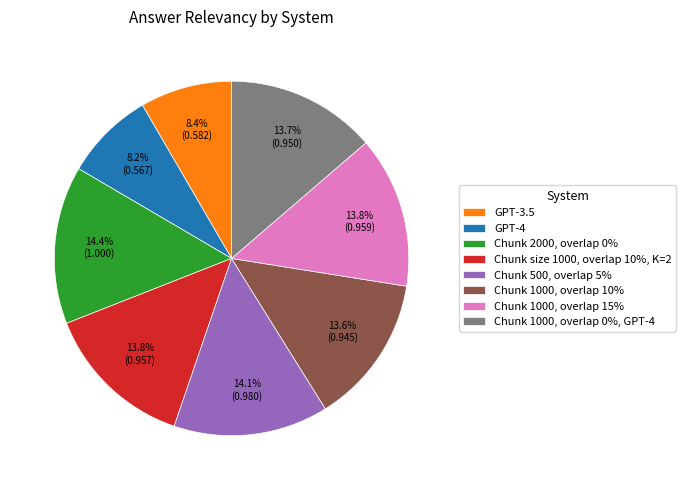

What percentage do Chunk 1000, overlap 10% and Chunk 500, overlap 5% together represent?

27.7%